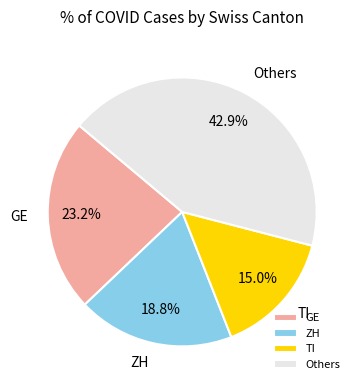

Do Others and ZH together represent more than half of the pie?

Yes